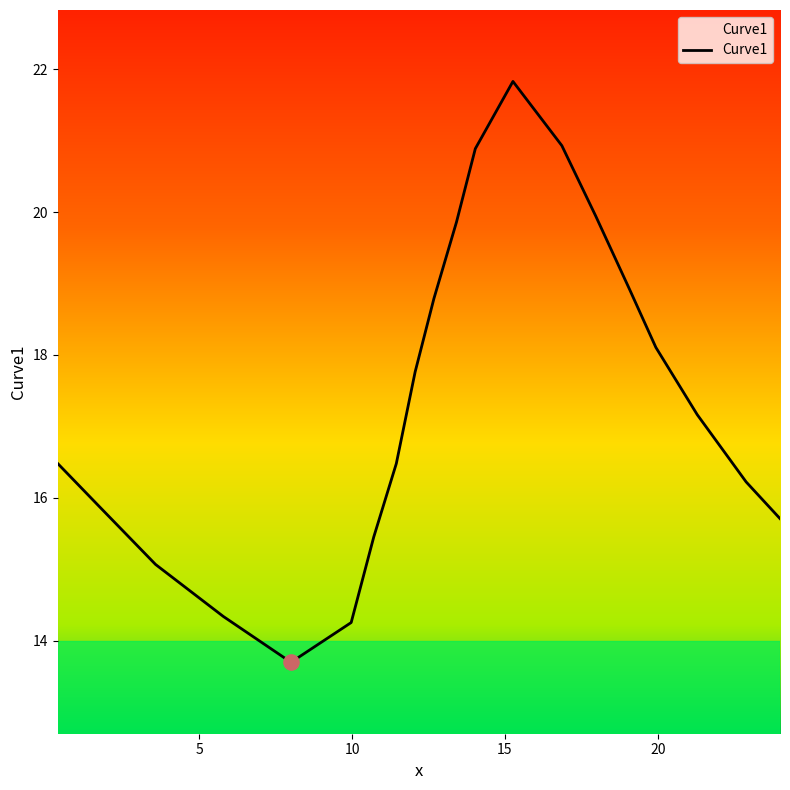

What is the difference between the maximum and minimum values?

8.1